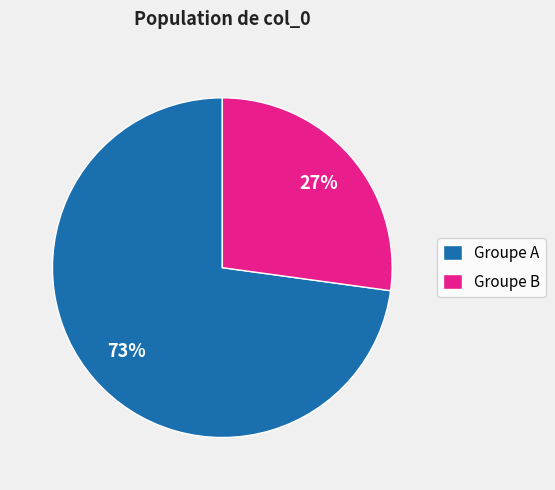

Rank the categories by value from lowest to highest.

Groupe B, Groupe A